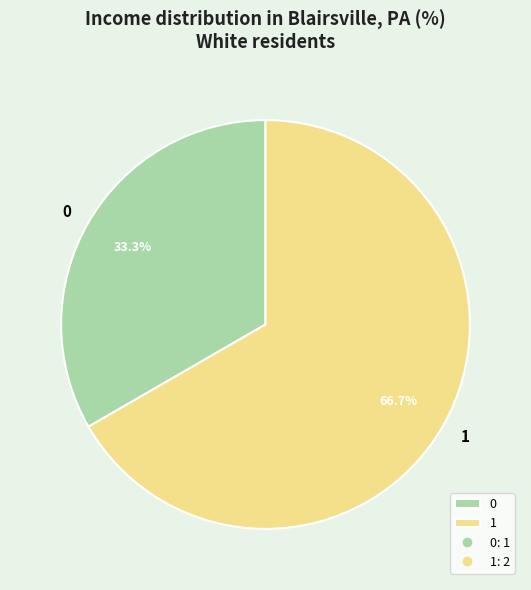

To the nearest percent, what is the difference between the 0 and 1 slice percentages?

33%